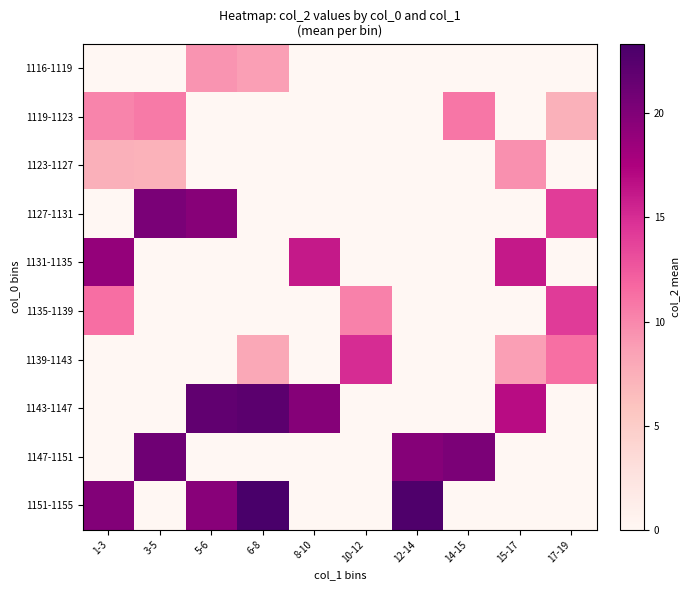

At which category is the sum across all series the highest?

5-6